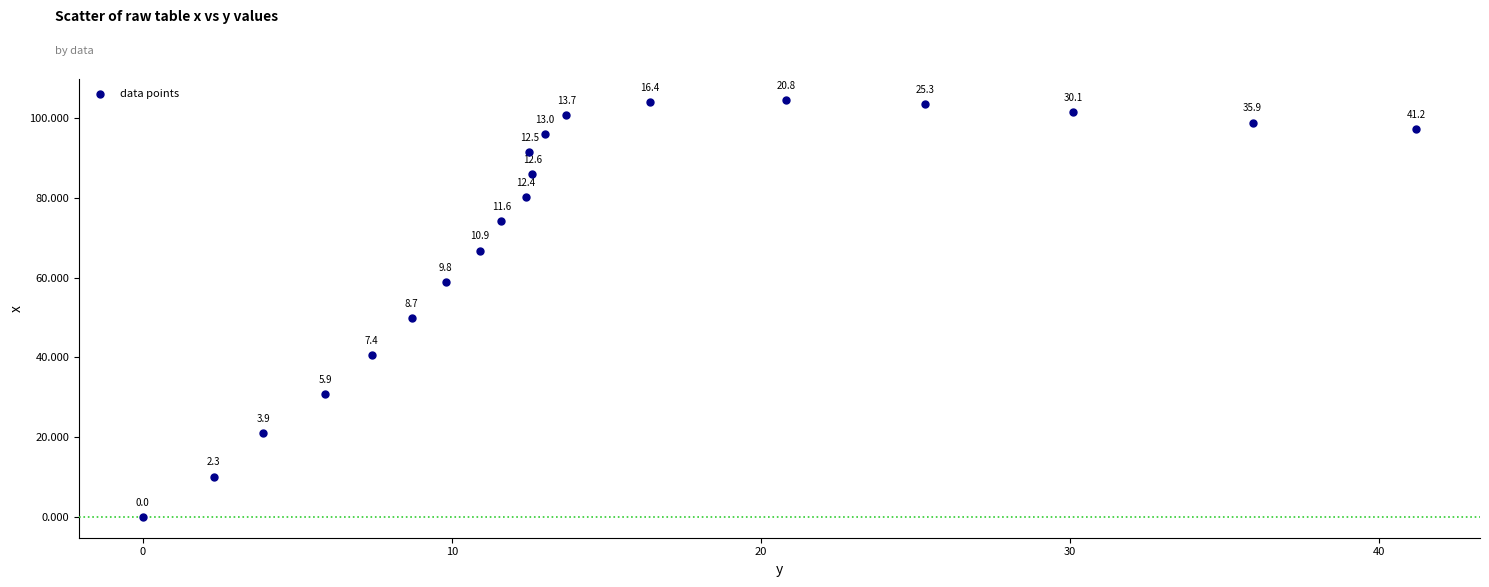

What is the range of X values (max minus min)?

41.2